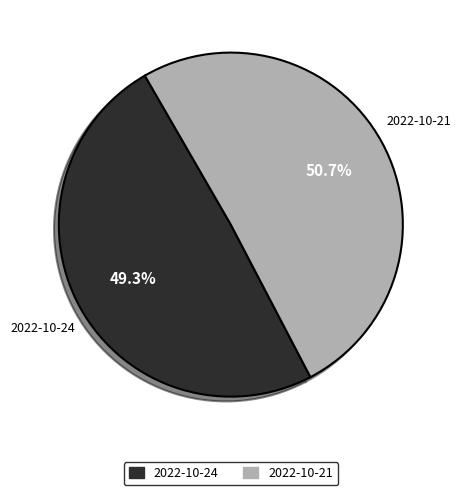

Is there any slice that represents more than half of the pie?

Yes